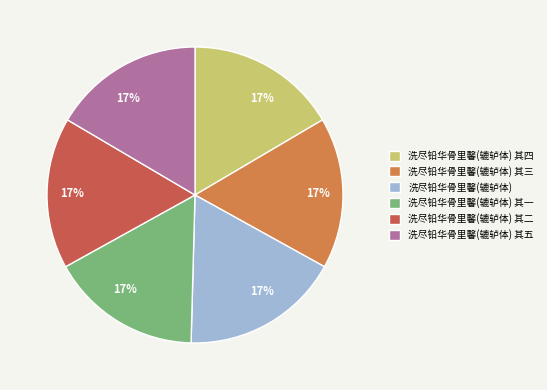

Does any single category account for the majority?

No